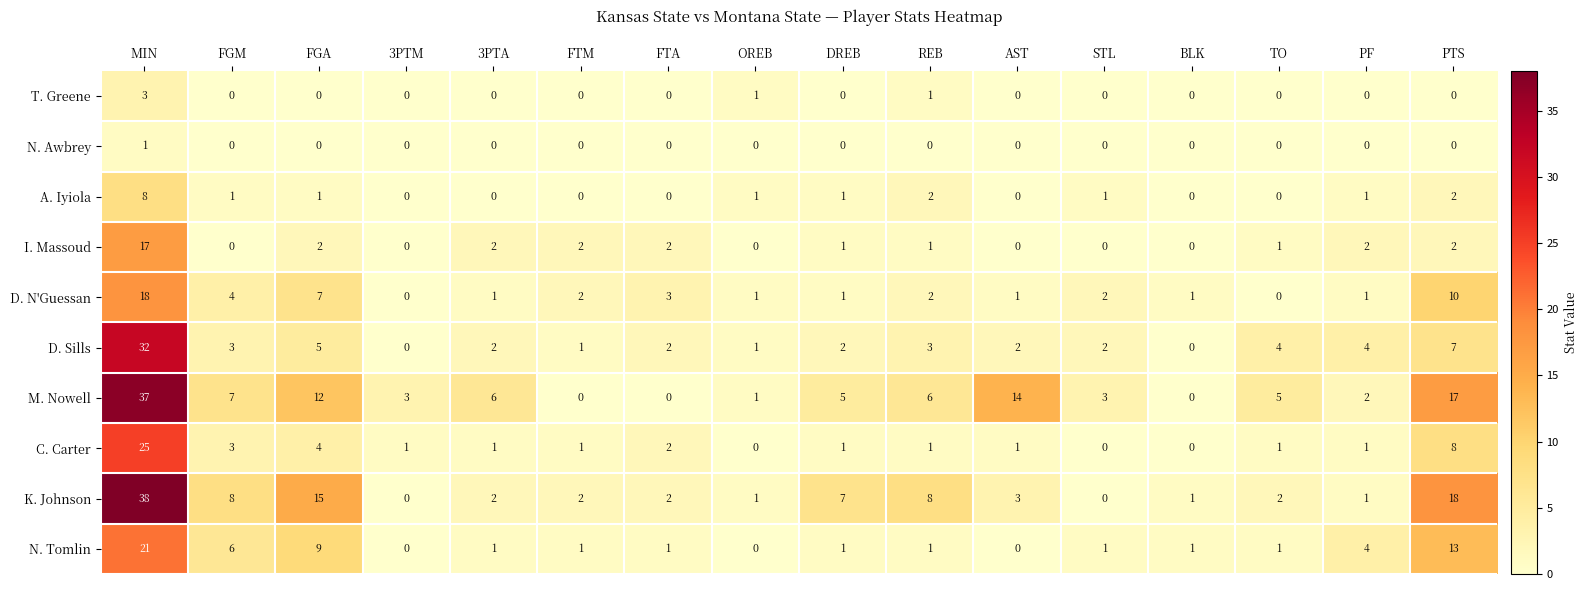

Is it true that A. Iyiola equals 5 at FTA?

False